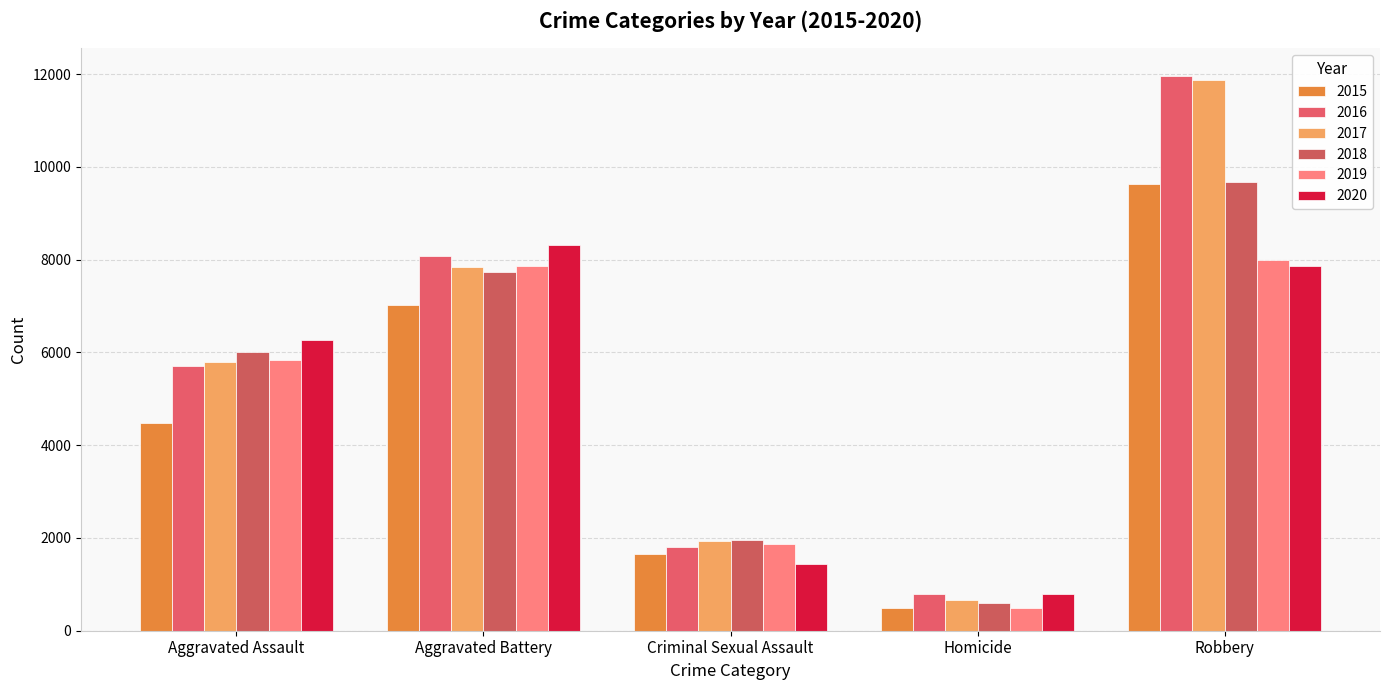

Are the bars grouped side by side (vs. stacked)?

Yes